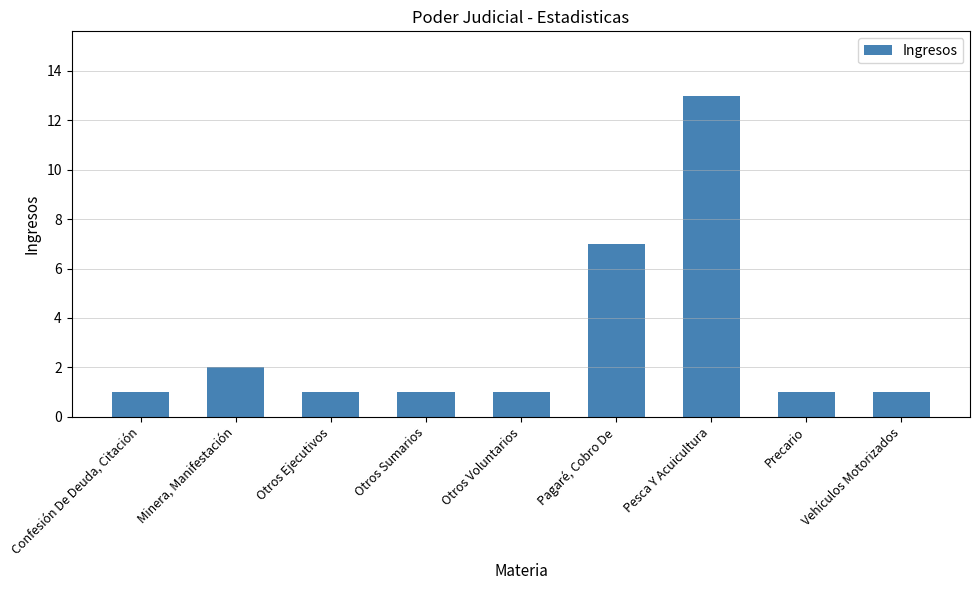

Approximately how many times larger is the value at Minera, Manifestación compared to Otros Voluntarios?

2.0